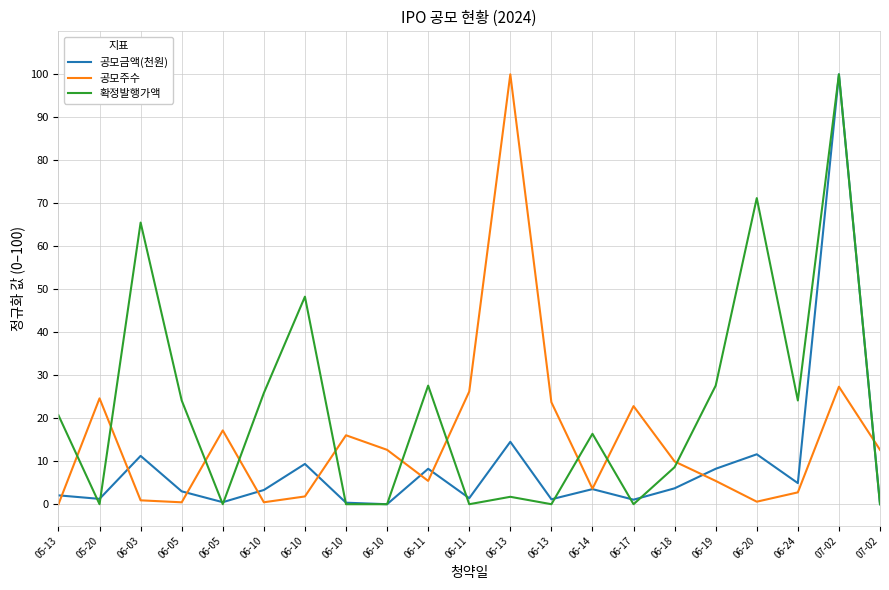

Where is the first local maximum for 공모금액(천원)?

06-03